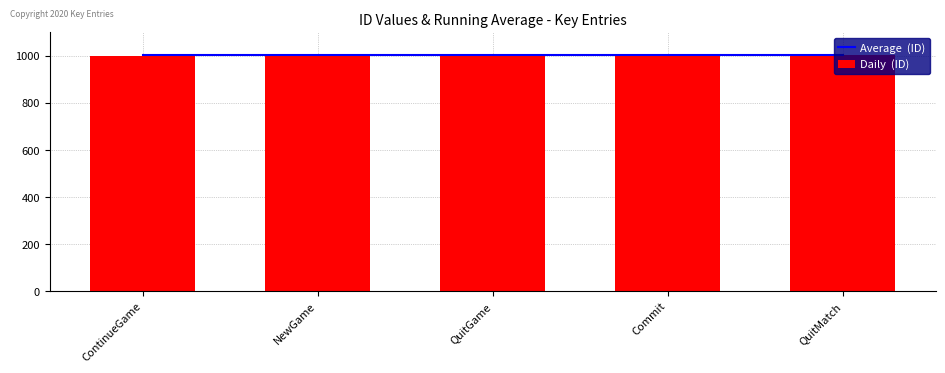

Are the bars horizontal?

No